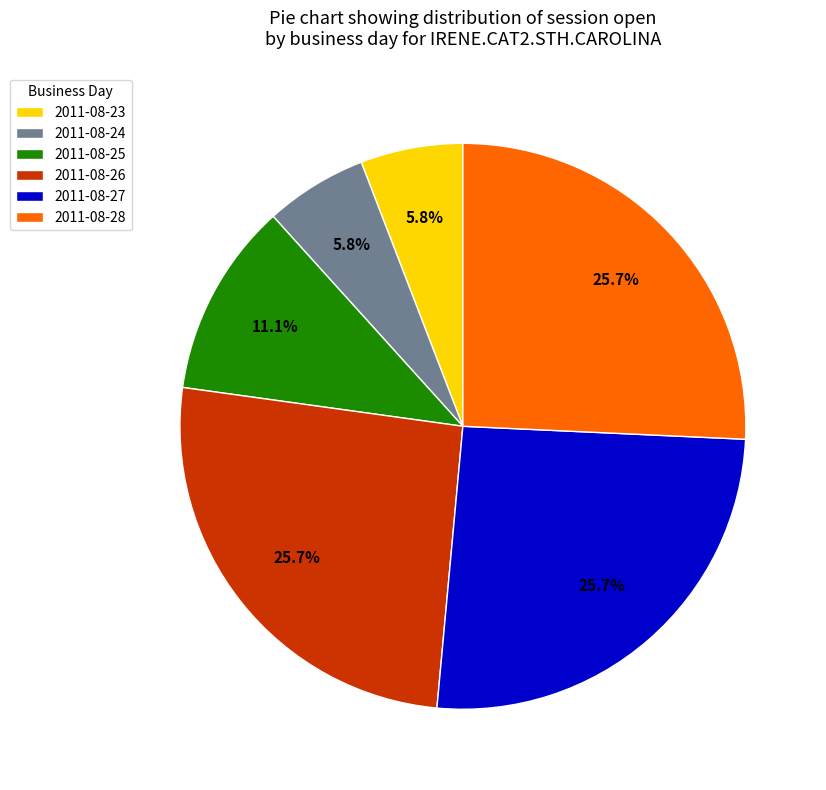

To the nearest percent, what is the average slice percentage?

17%